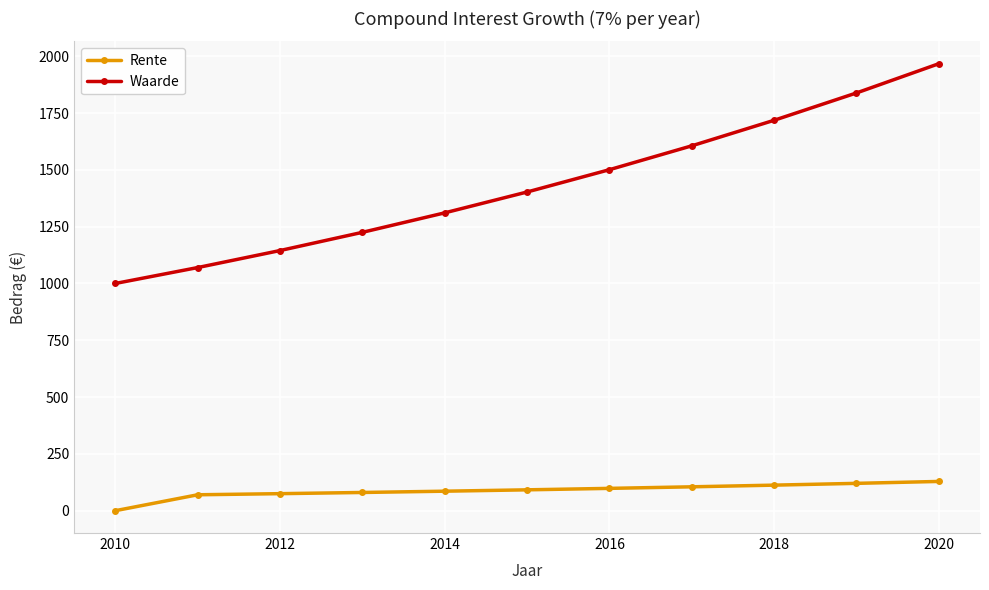

Rank the series by their average value, from lowest to highest.

Rente, Waarde